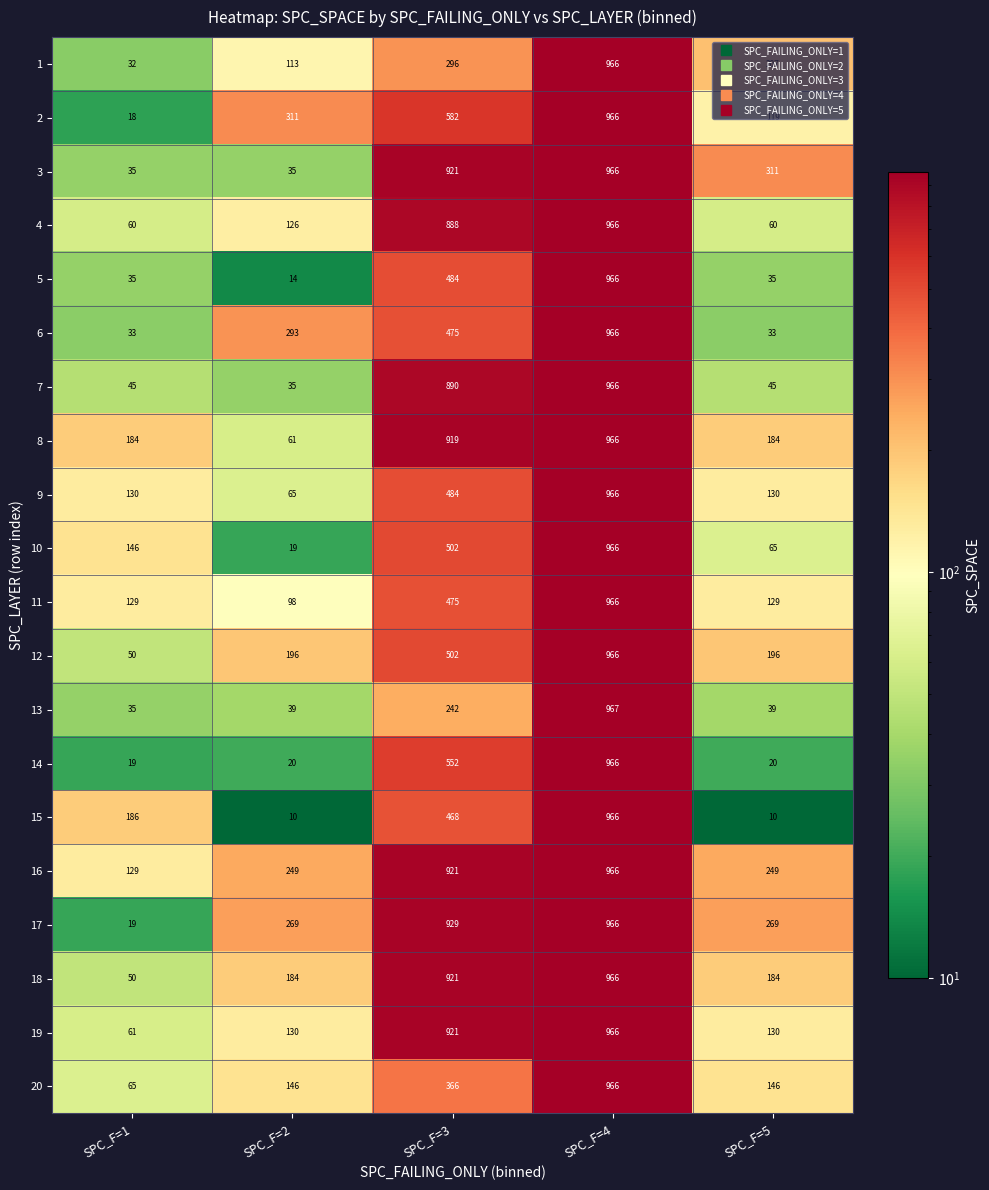

At which label does 18 reach its minimum?

SPC_F=1